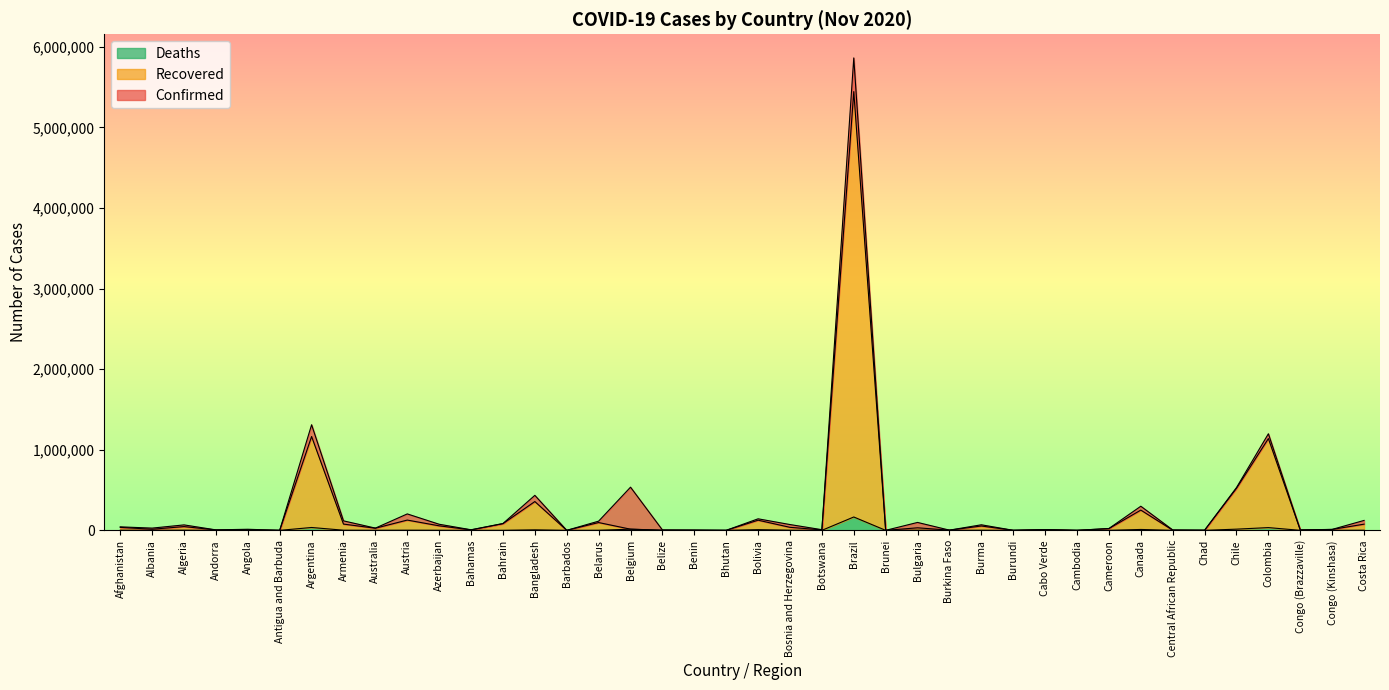

The value of Deaths at Brazil is 165798. True or false?

True